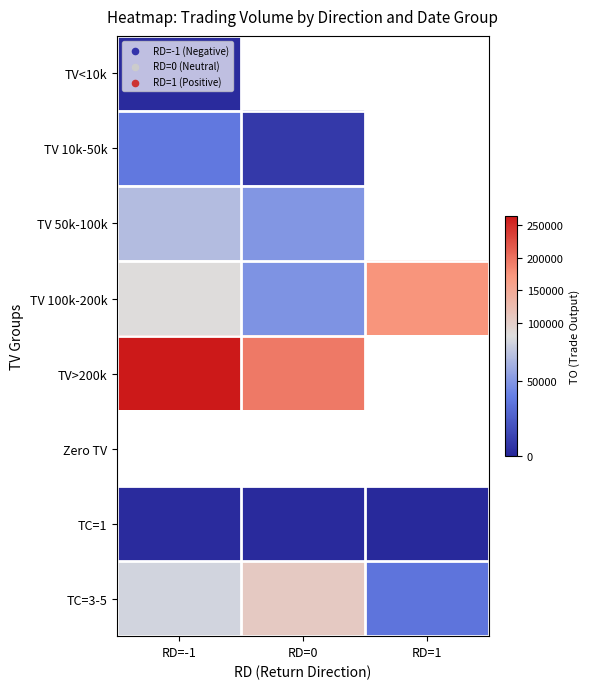

Is the value of TV<10k at RD=1 greater than the value of TV 100k-200k at RD=0?

No